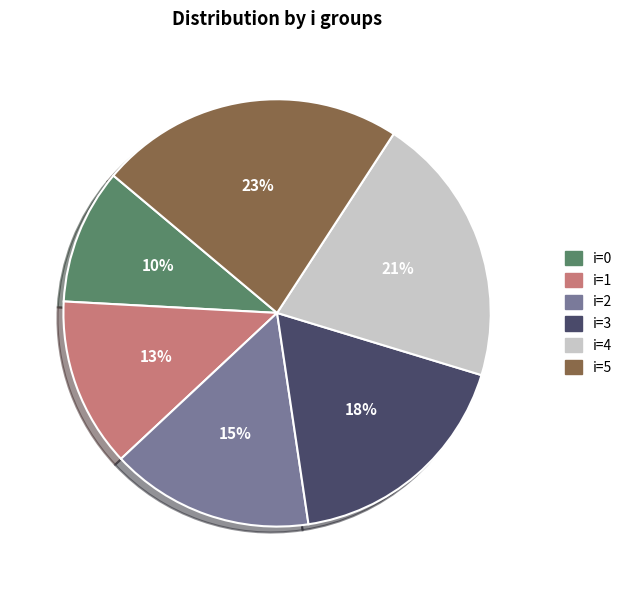

To the nearest percent, what portion does i=1 represent?

13%